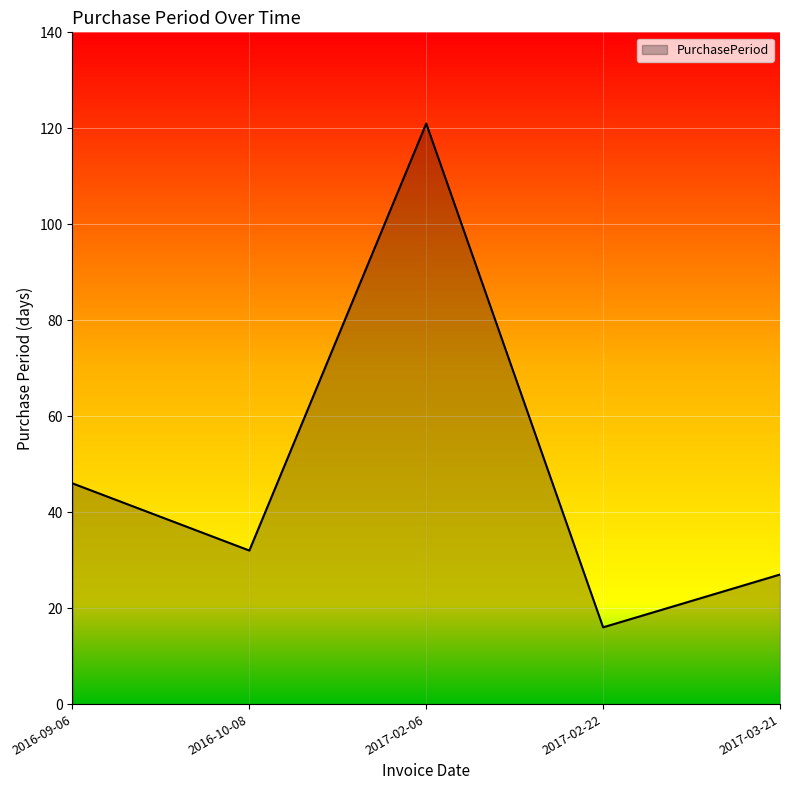

List the labels in order of value, smallest first.

2017-02-22, 2017-03-21, 2016-10-08, 2016-09-06, 2017-02-06